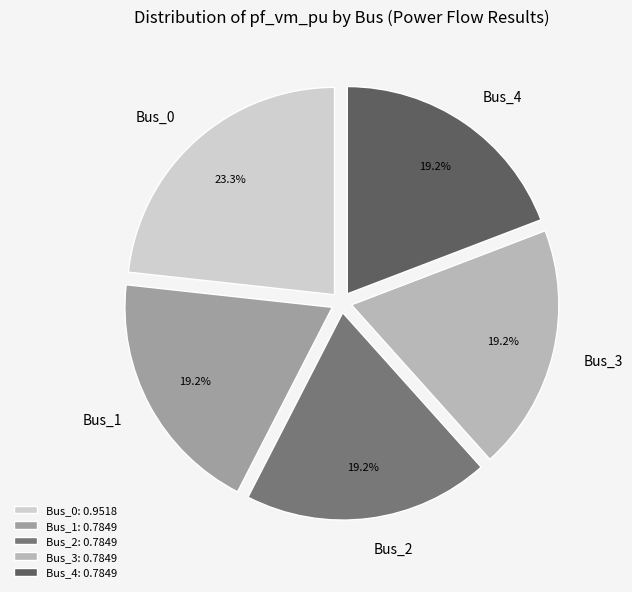

Between Bus_0 and Bus_4, which is larger?

Bus_0